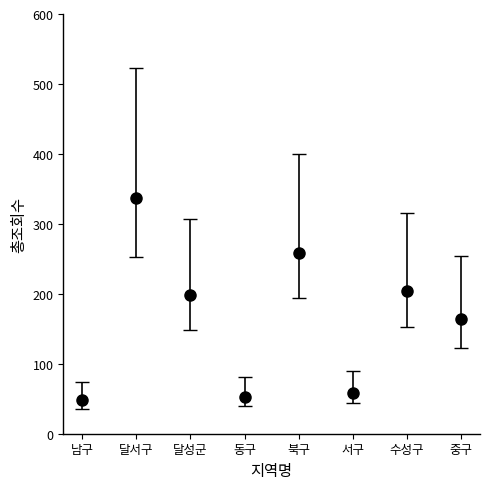

What is the difference between the maximum and second lowest values?

285